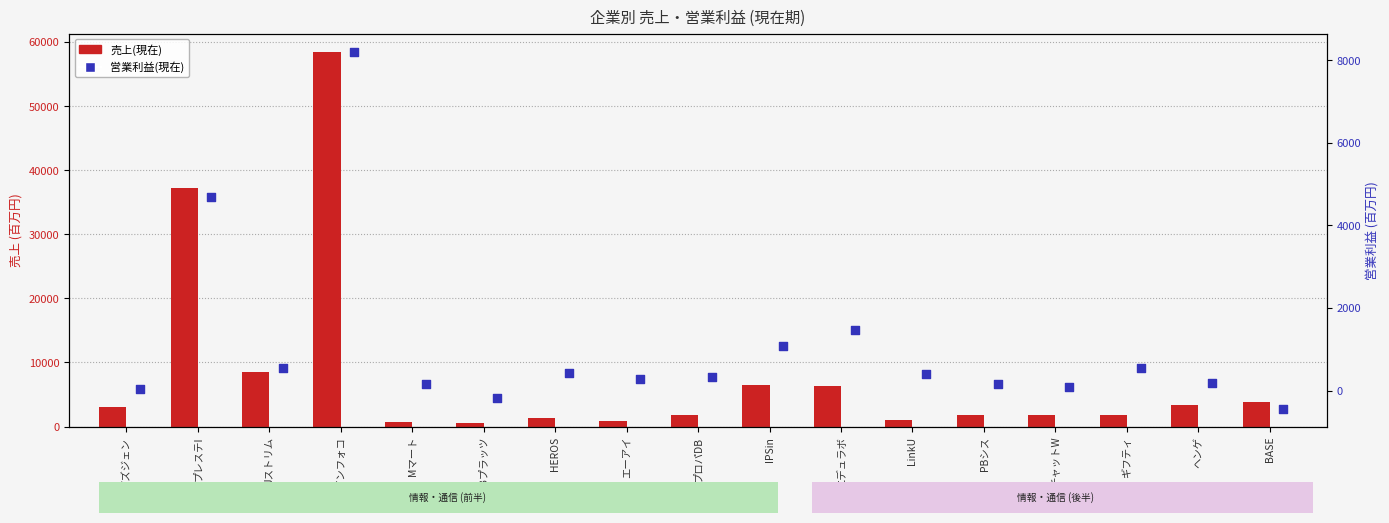

Which series has the widest spread of Y values?

売上(現在)